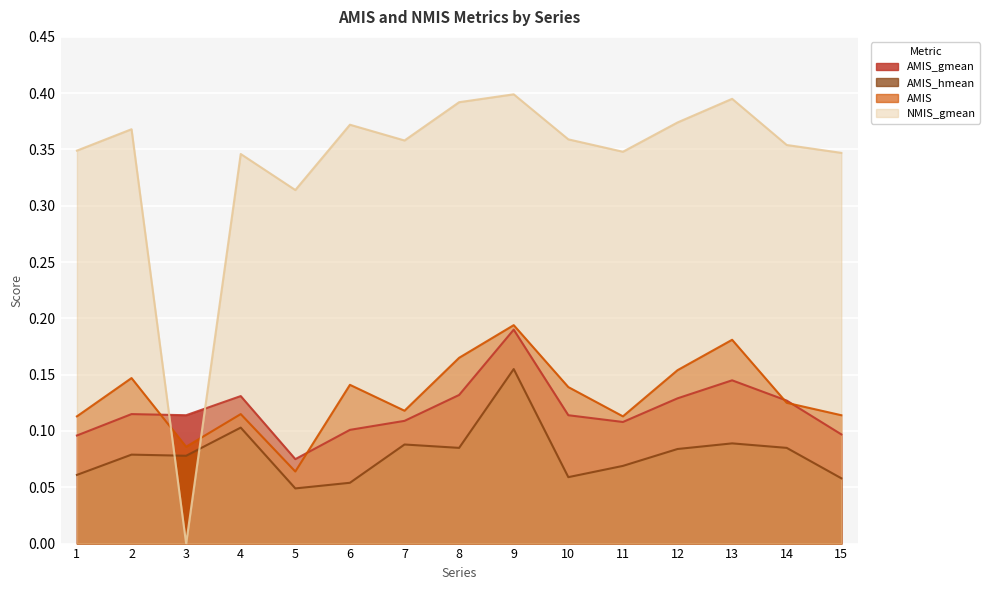

True or false: NMIS_gmean and AMIS cross at least once.

True